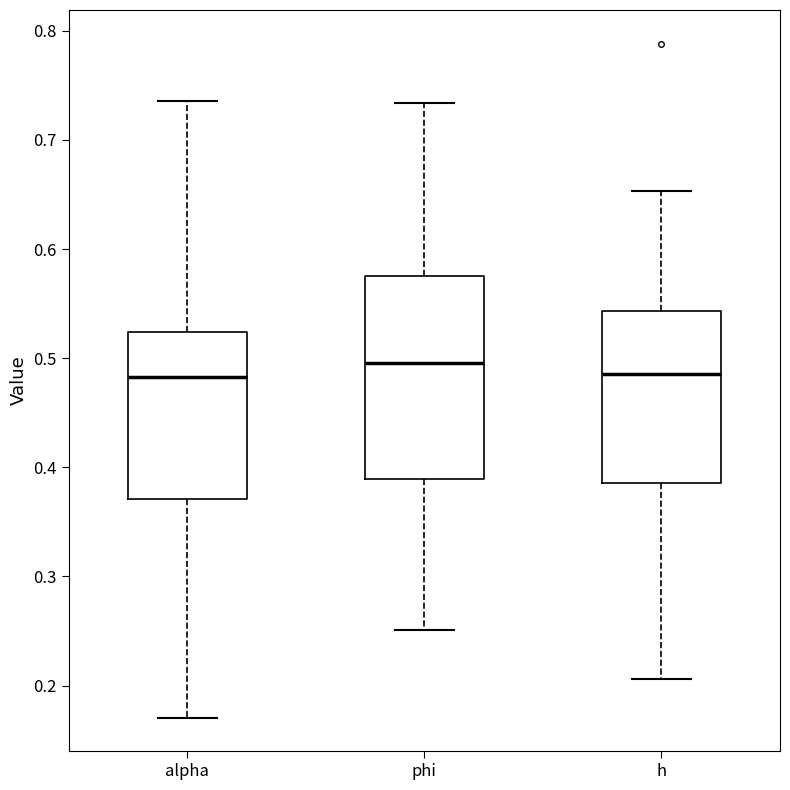

Where does the lower whisker of the box for alpha end on the y-axis? The values are not printed on the chart, so give them approximately, as read against the axis.

0.17